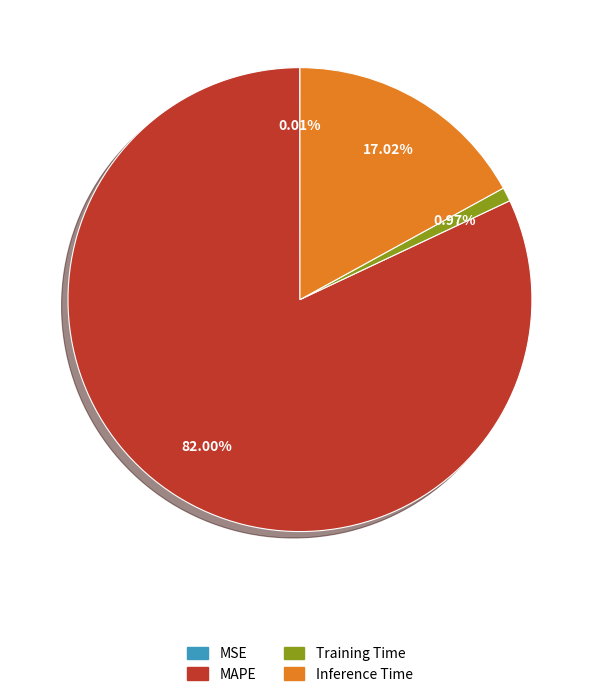

Which category has the biggest portion of the pie?

MAPE